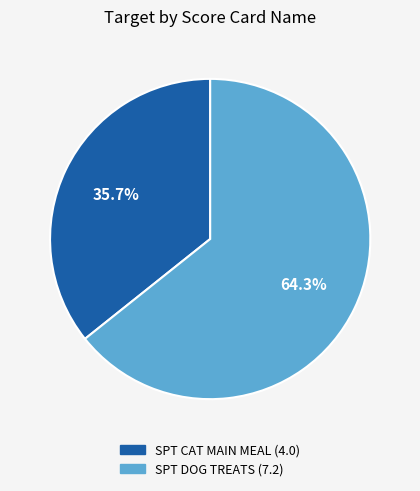

What percentage is the SPT DOG TREATS slice, to the nearest percent?

64%